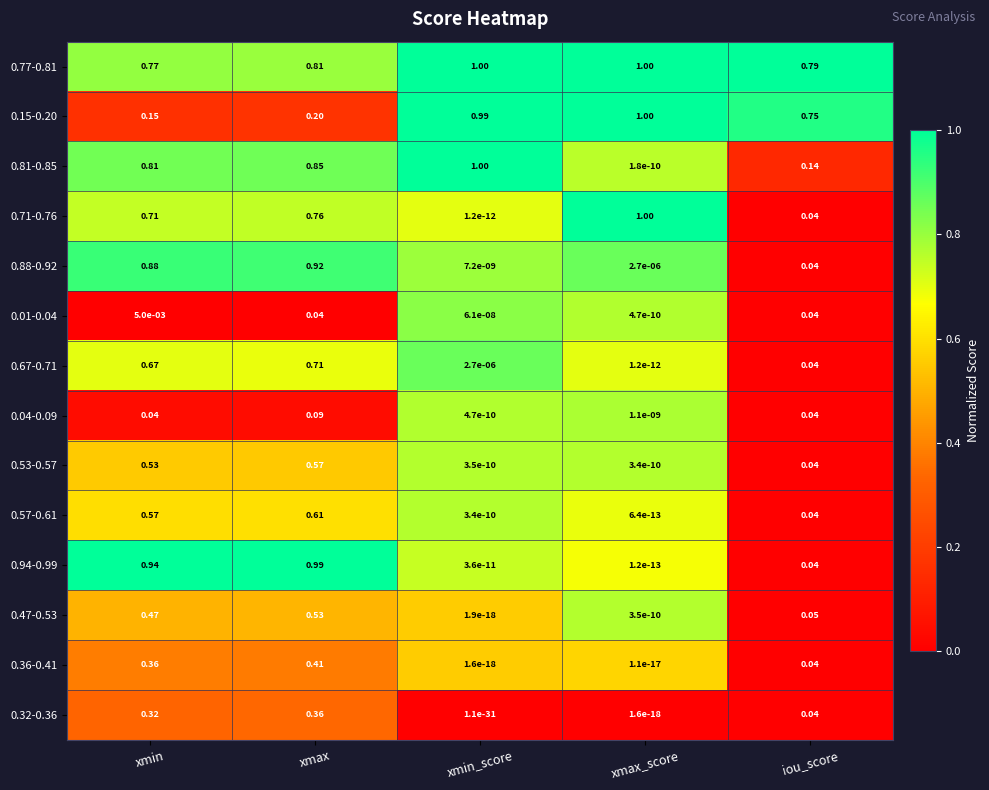

Which series has the largest range (max minus min)?

0.71-0.76